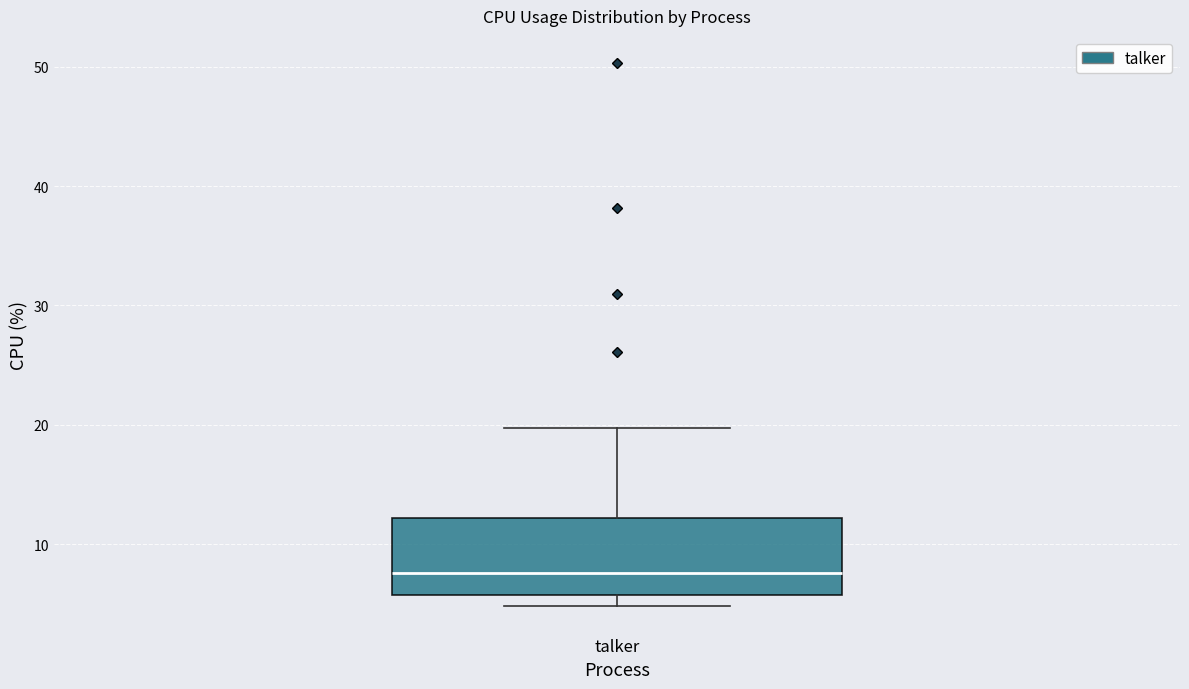

Read this box plot against the y-axis: the position of the median line, the range covered by the box, and the ends of both whiskers. The values are not printed on the chart, so give them approximately, as read against the axis.

median 8, box 6 to 12, whiskers 5 to 20